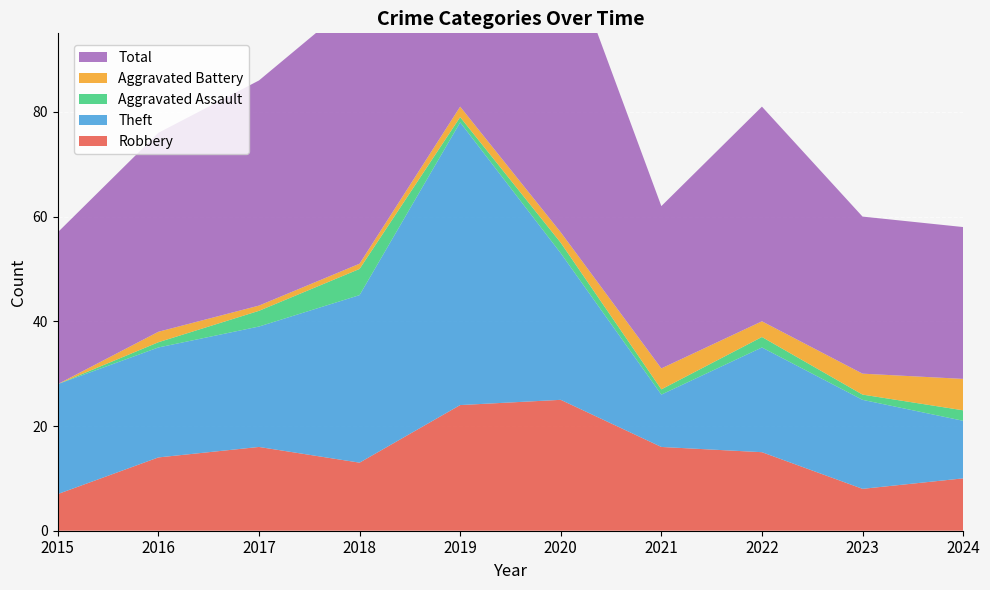

Reading right to left, extract all data points from this chart.

Robbery: 10	8	15	16	25	24	13	16	14	7
Theft: 11	17	20	10	28	54	32	23	21	21
Aggravated Assault: 2	1	2	1	2	1	5	3	1	0
Aggravated Battery: 6	4	3	4	2	2	1	1	2	0
Total: 29	30	41	31	57	82	51	43	38	29